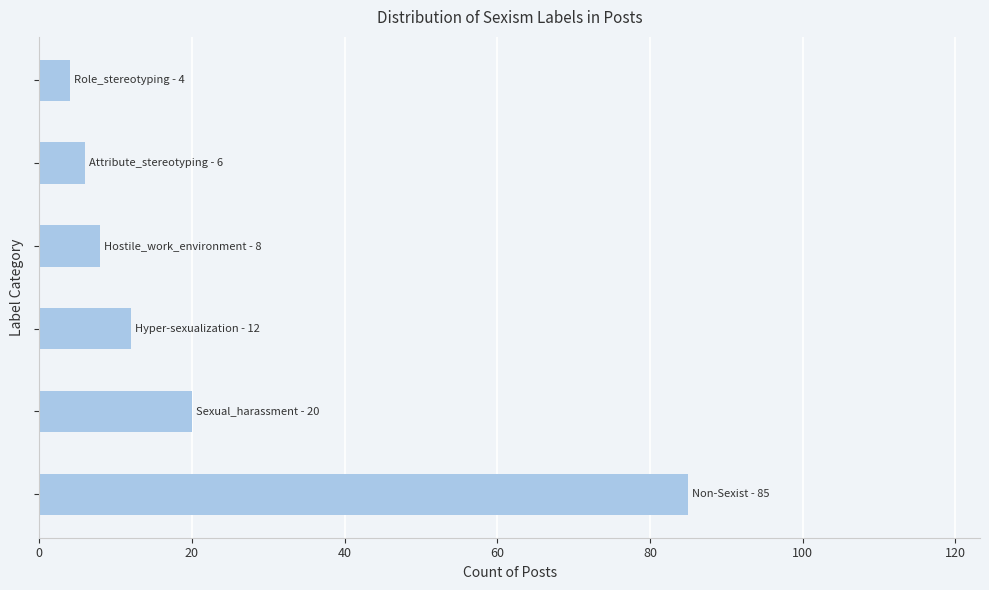

What is the greatest value displayed?

85